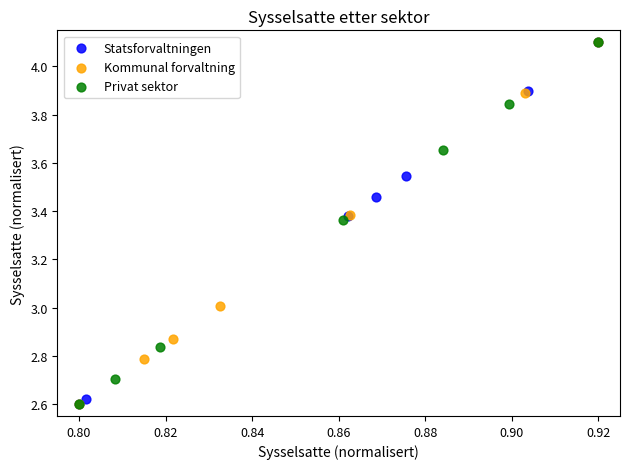

What are all the series names shown in the legend?

Statsforvaltningen, Kommunal forvaltning, Privat sektor